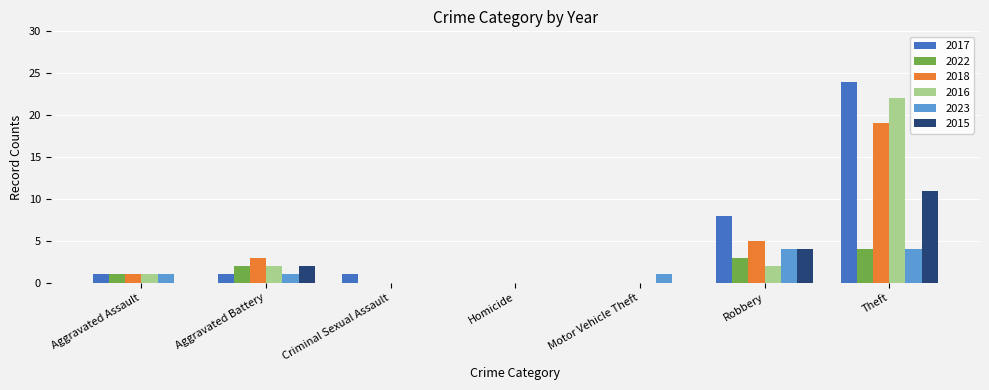

Count the number of data series in this chart.

6